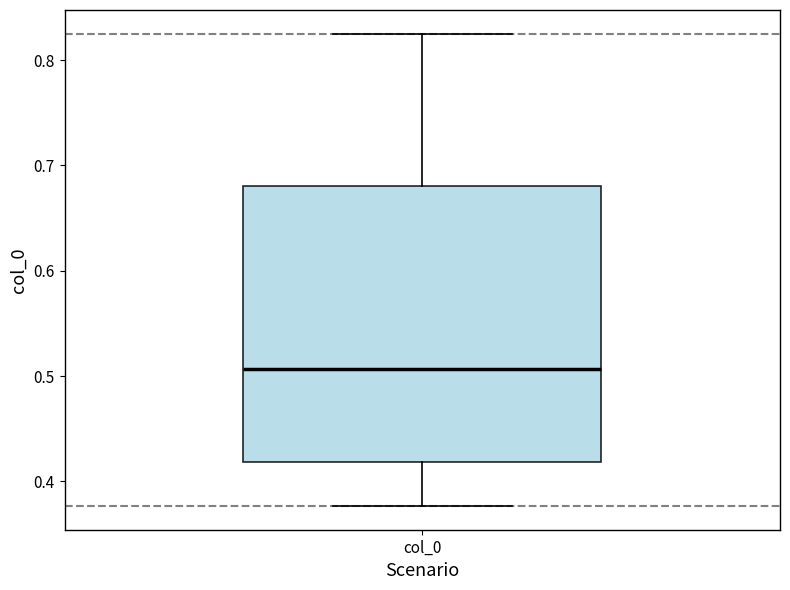

Read this box plot against the y-axis: the position of the median line, the range covered by the box, and the ends of both whiskers. The values are not printed on the chart, so give them approximately, as read against the axis.

median 0.51, box 0.42 to 0.68, whiskers 0.38 to 0.83